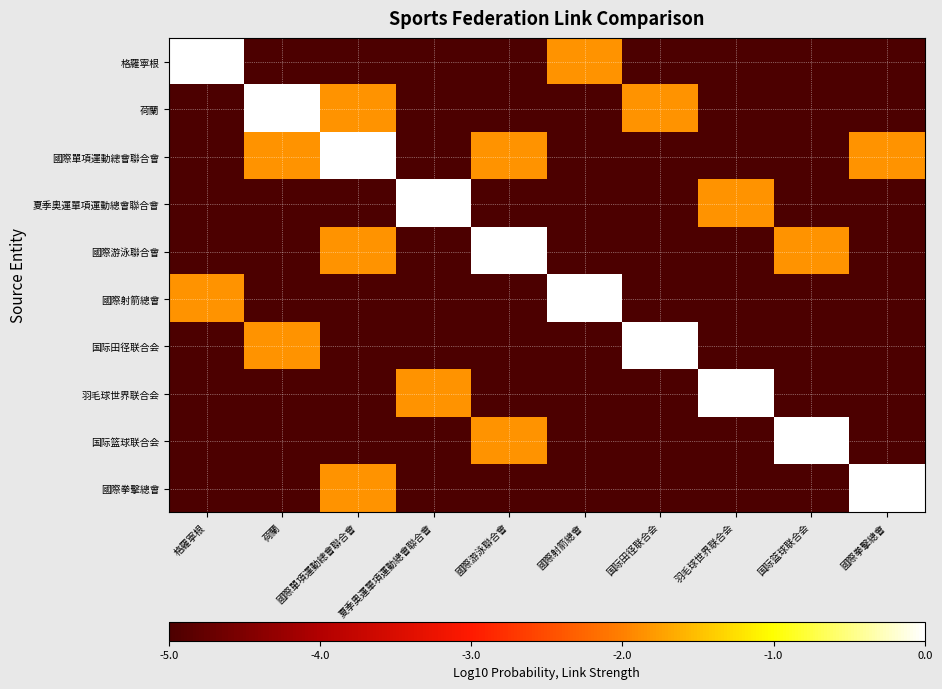

Which series has the largest total across all categories?

國際單項運動總會聯合會